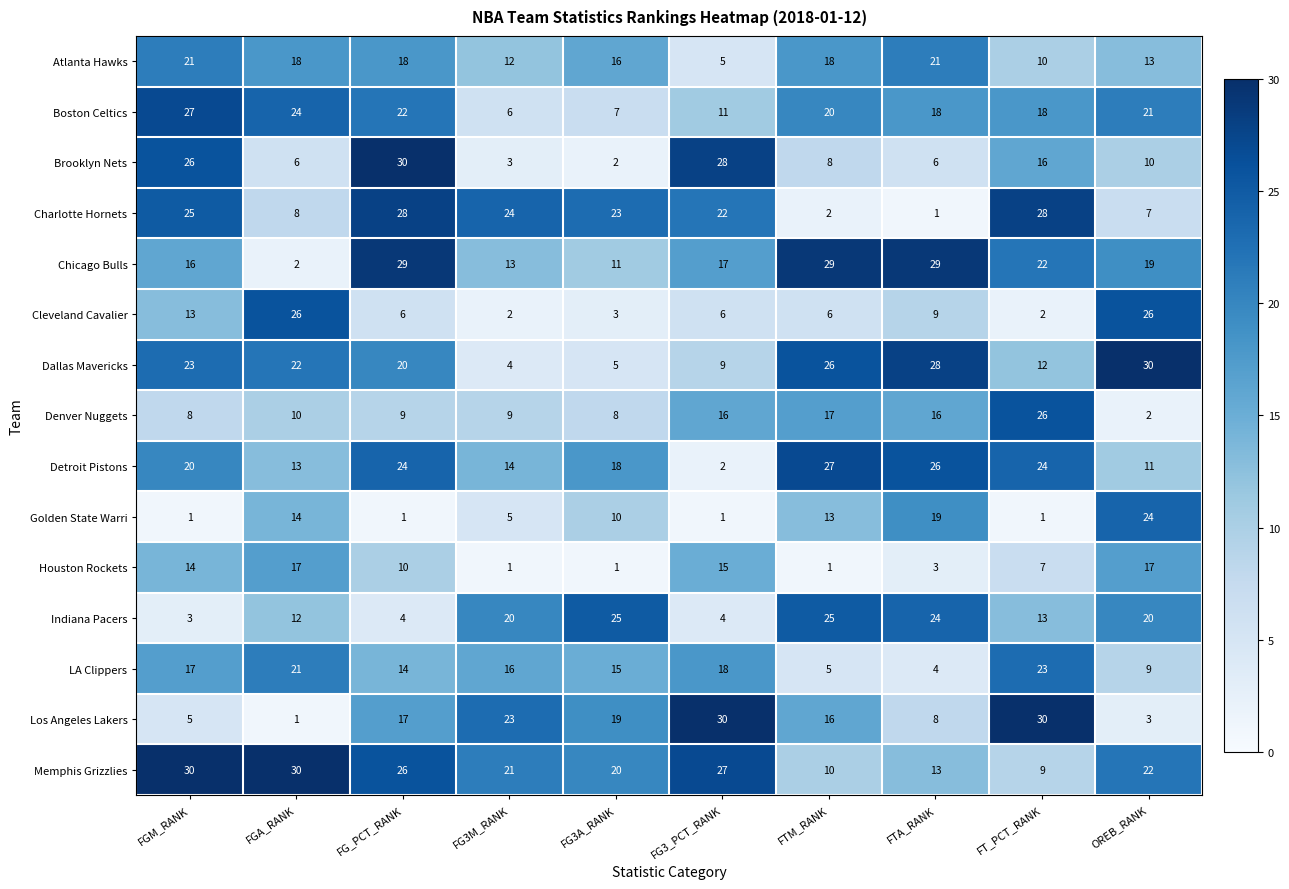

Rank the series at FG3M_RANK from lowest to highest value.

Houston Rockets, Cleveland Cavalier, Brooklyn Nets, Dallas Mavericks, Golden State Warri, Boston Celtics, Denver Nuggets, Atlanta Hawks, Chicago Bulls, Detroit Pistons, LA Clippers, Indiana Pacers, Memphis Grizzlies, Los Angeles Lakers, Charlotte Hornets